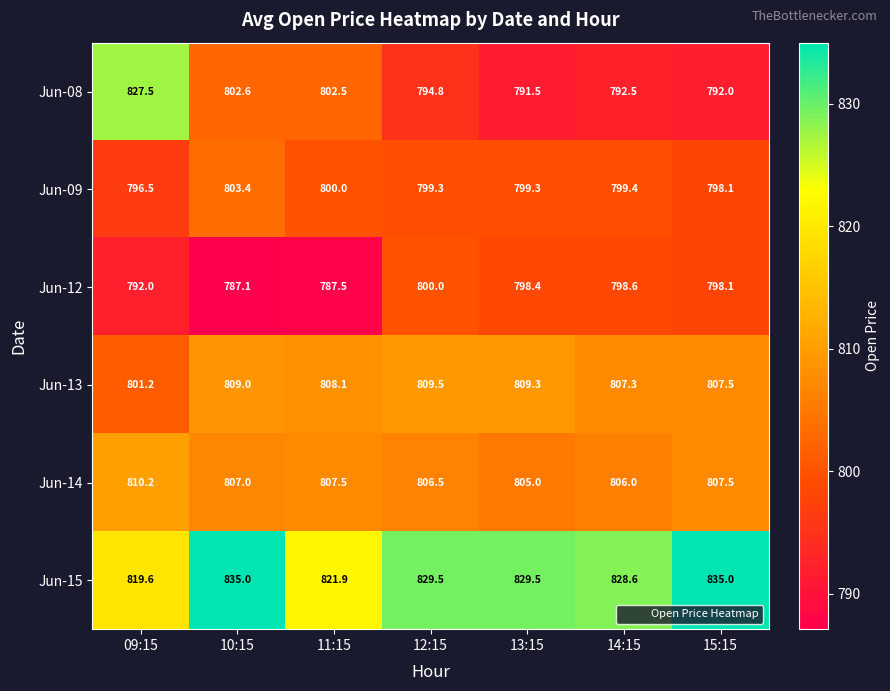

At how many categories does at least one series exceed 803?

7